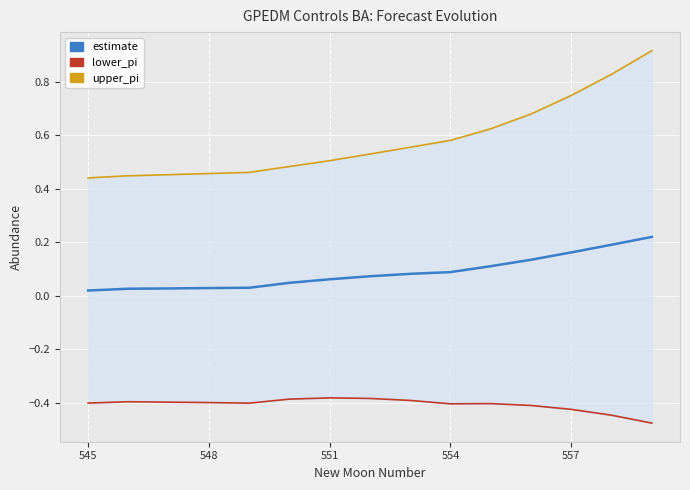

What is the smallest value displayed?

-0.5